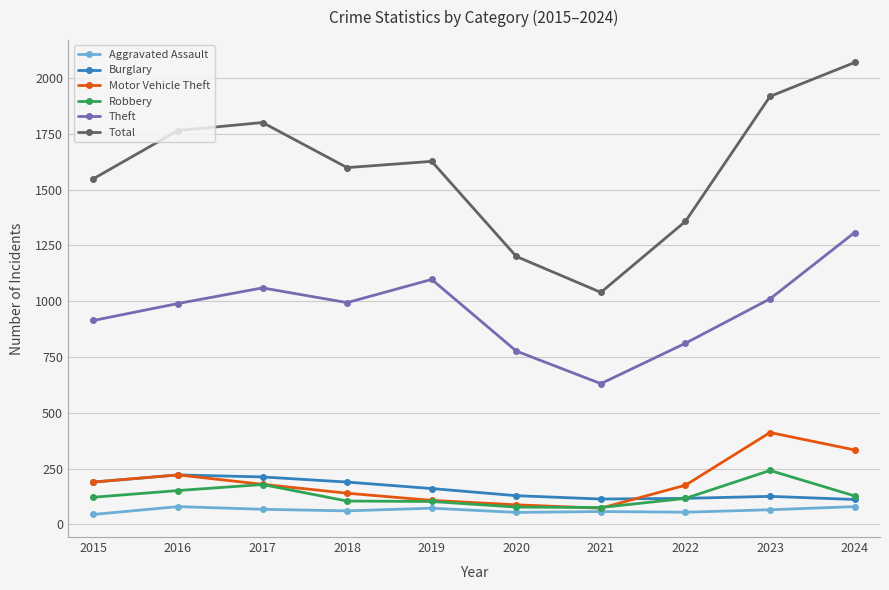

Which series has the largest total across all categories?

Total